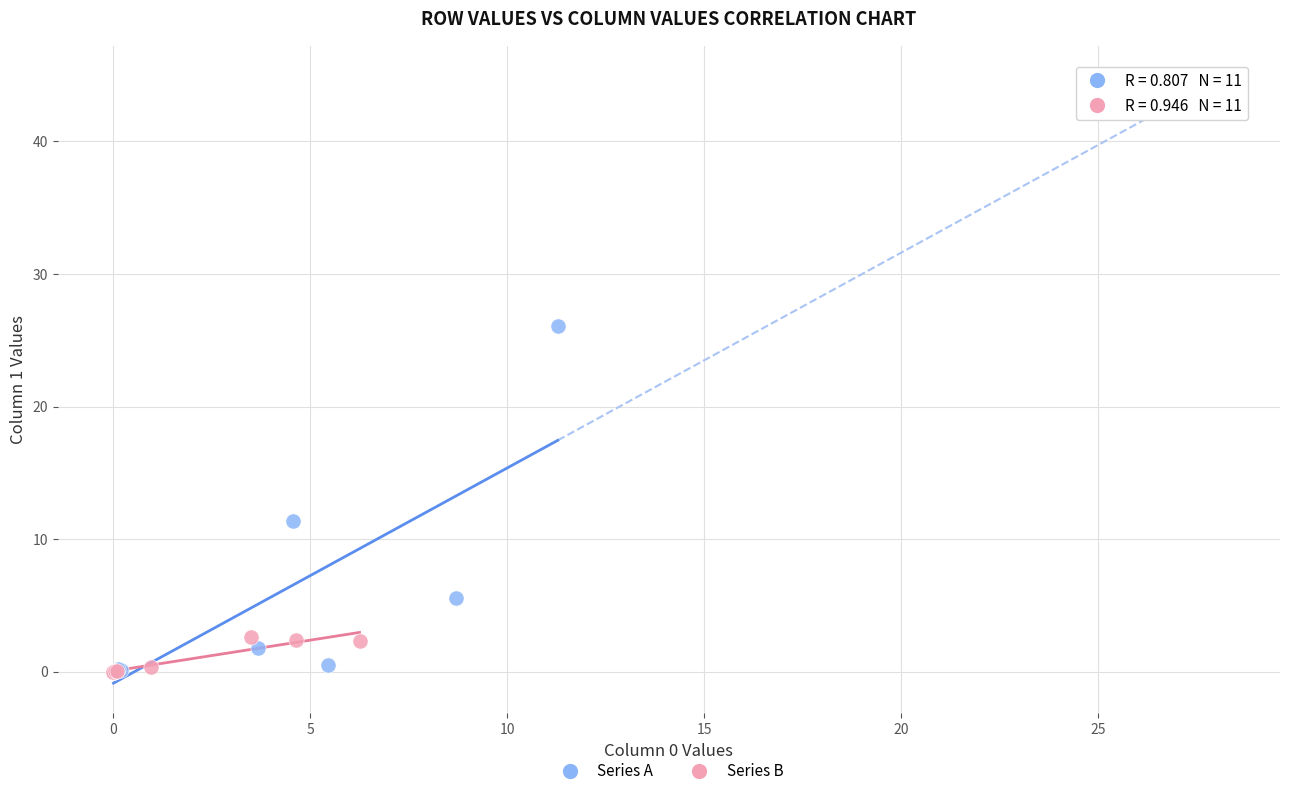

Which series has the widest spread of Y values?

Series A